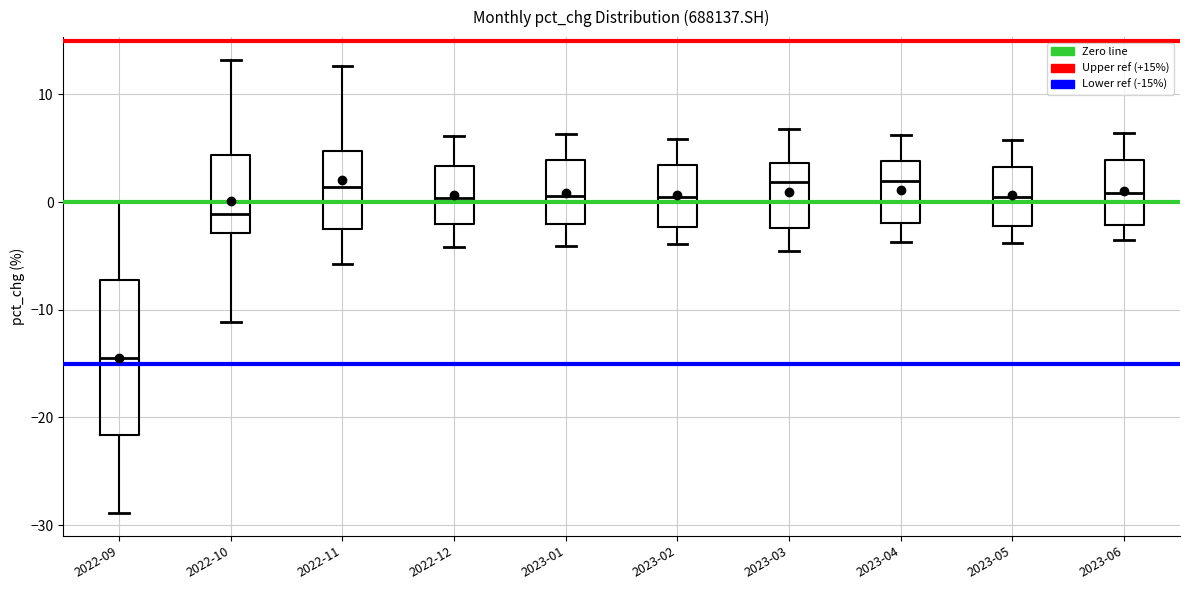

Reading left to right, transcribe this box plot: for each box, give where its median line is, the range the box spans, and where its two whiskers end, as read against the y-axis. The values are not printed on the chart, so give them approximately, as read against the axis.

2022-09: median -14, box -22 to -7, whiskers -29 to 0
2022-10: median -1, box -3 to 4, whiskers -11 to 13
2022-11: median 1, box -3 to 5, whiskers -6 to 13
2022-12: median 0, box -2 to 3, whiskers -4 to 6
2023-01: median 1, box -2 to 4, whiskers -4 to 6
2023-02: median 1, box -2 to 3, whiskers -4 to 6
2023-03: median 2, box -2 to 4, whiskers -4 to 7
2023-04: median 2, box -2 to 4, whiskers -4 to 6
2023-05: median 1, box -2 to 3, whiskers -4 to 6
2023-06: median 1, box -2 to 4, whiskers -3 to 6